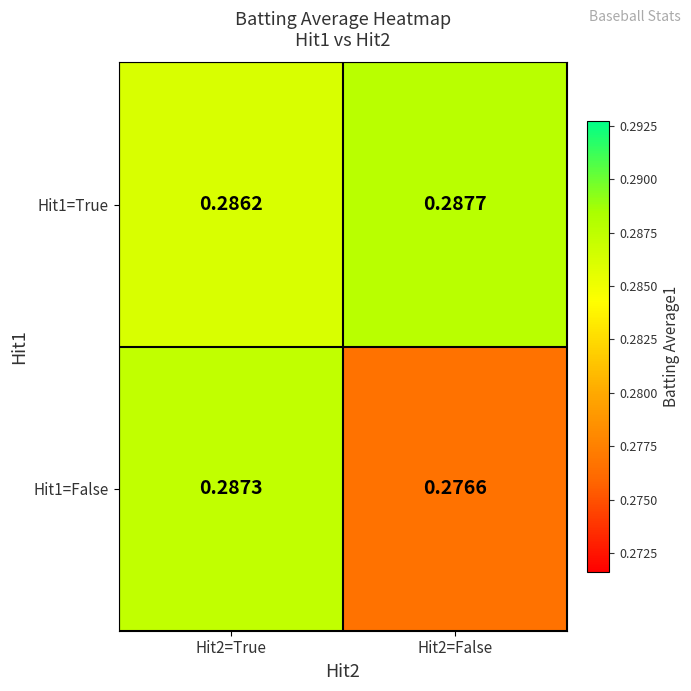

Is the value of Hit1=True at Hit2=True greater than the value of Hit1=False at Hit2=False?

Yes